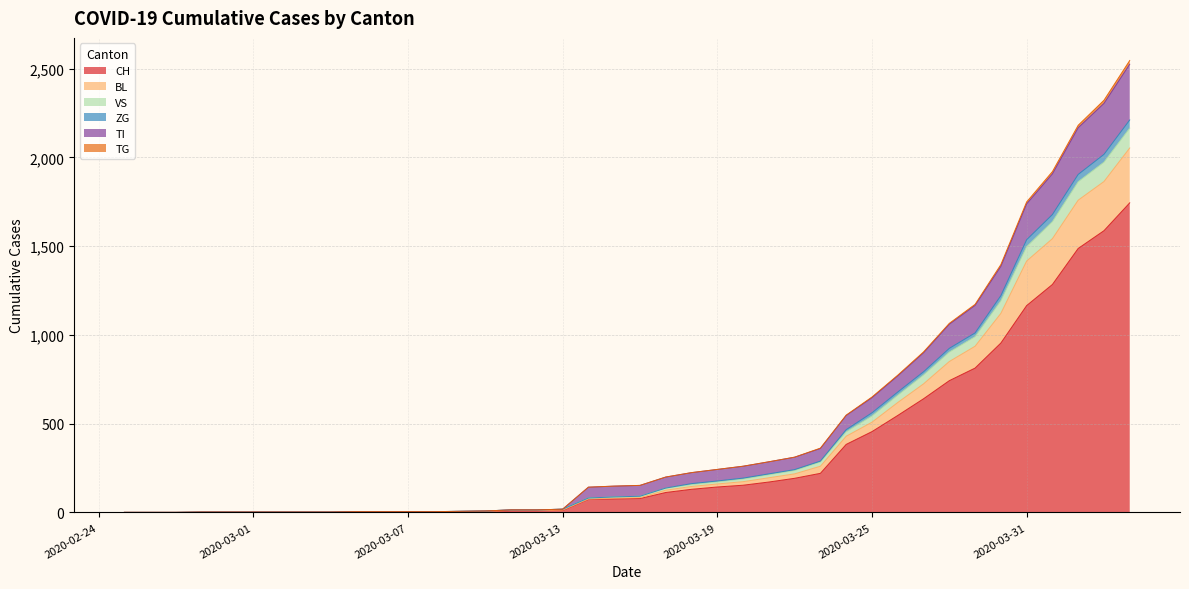

What is the sum of the VS values at 2020-02-26 and 2020-03-04?

2